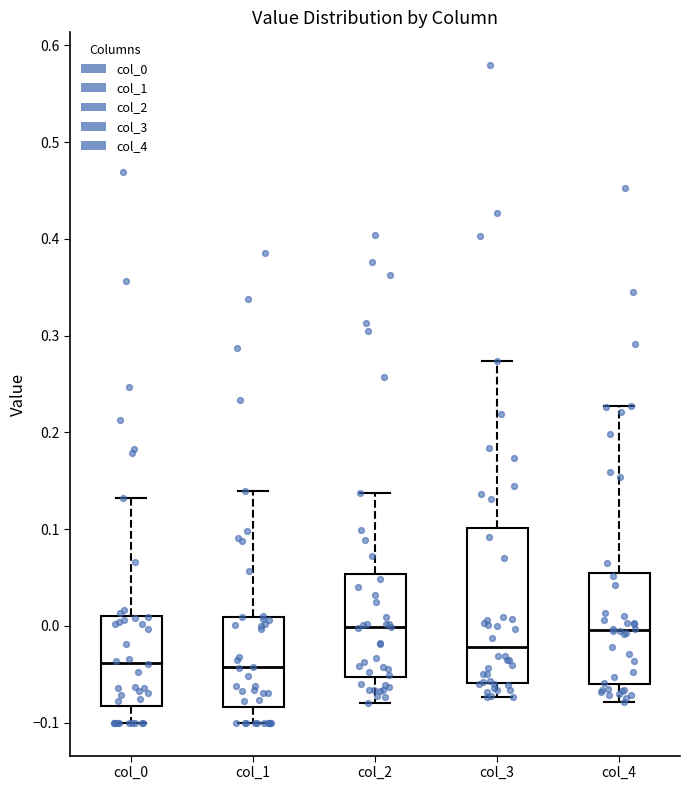

Where is the upper edge of the box for col_1 on the y-axis? The values are not printed on the chart, so give them approximately, as read against the axis.

0.01